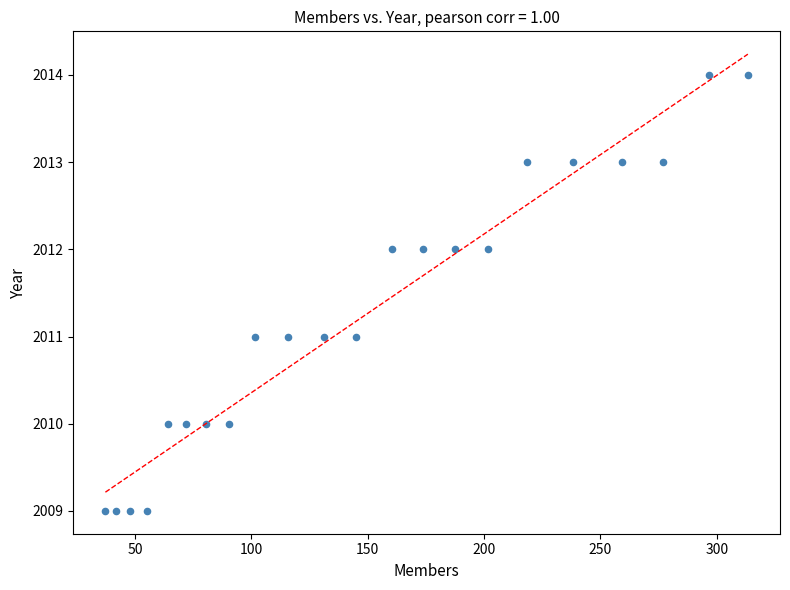

What is the range of Y values (max minus min)?

5